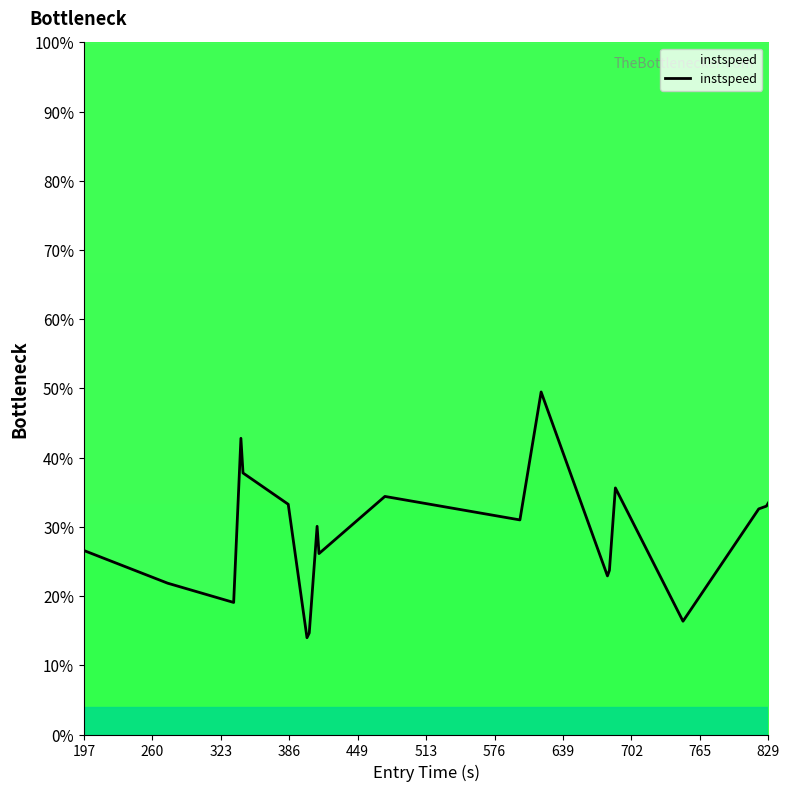

What is the difference between the second highest and second lowest values?

28.1